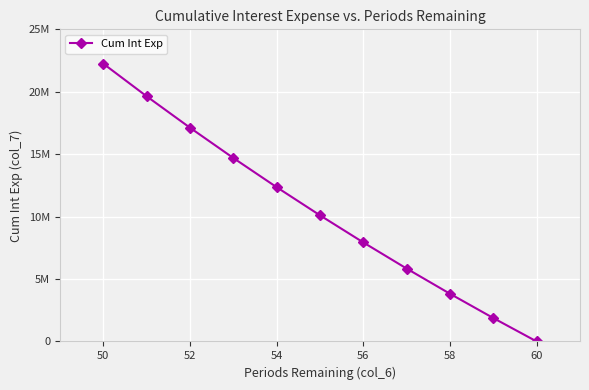

Is this an area chart (filled region under the line)?

No